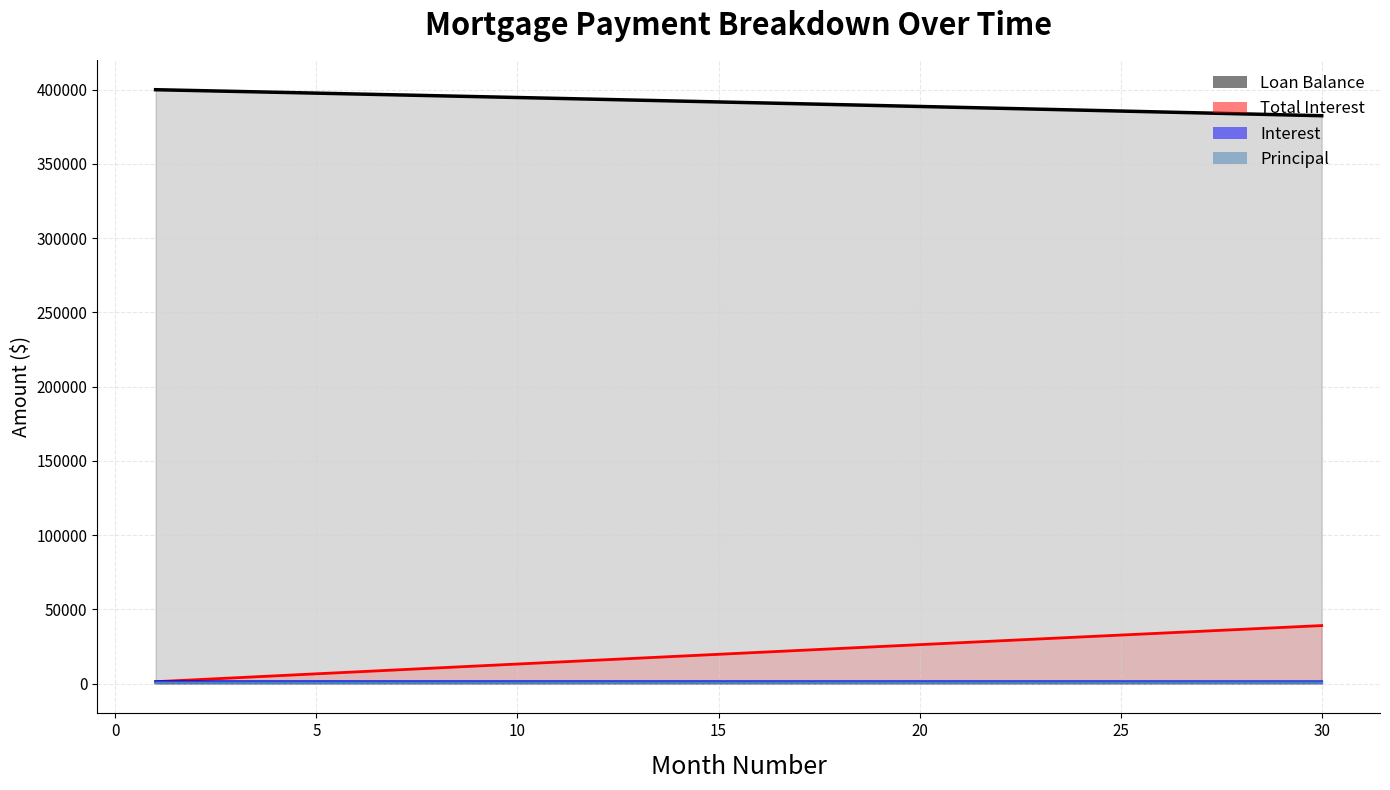

True or false: Total Interest and Interest intersect in this chart.

False